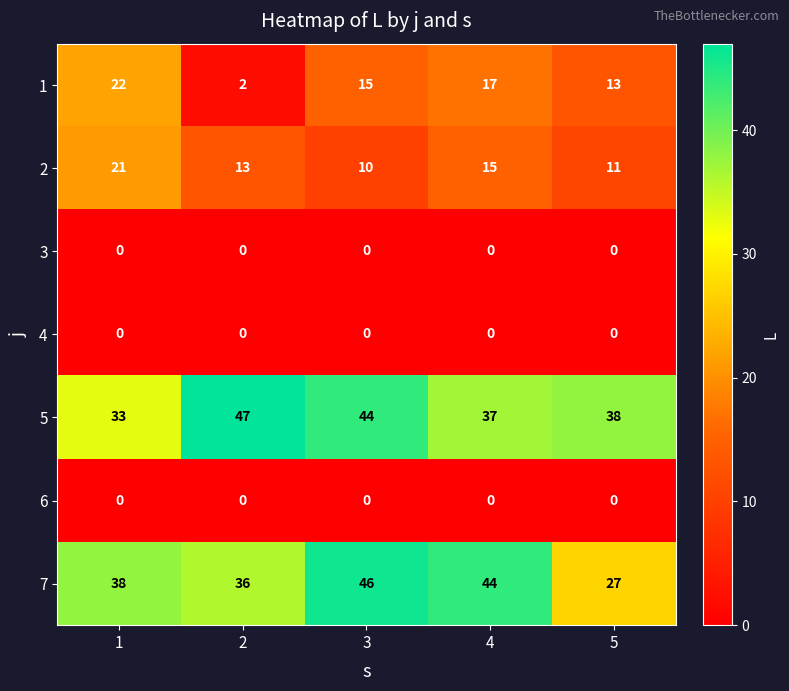

List the labels in order of 2 value, largest first.

1, 4, 2, 5, 3